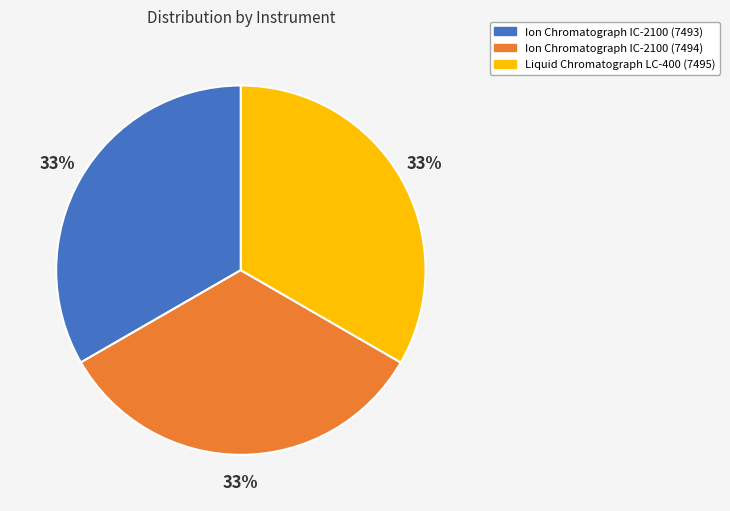

Approximately how many times larger is the value at Ion Chromatograph IC-2100 (7493) compared to Liquid Chromatograph LC-400 (7495)?

1.0